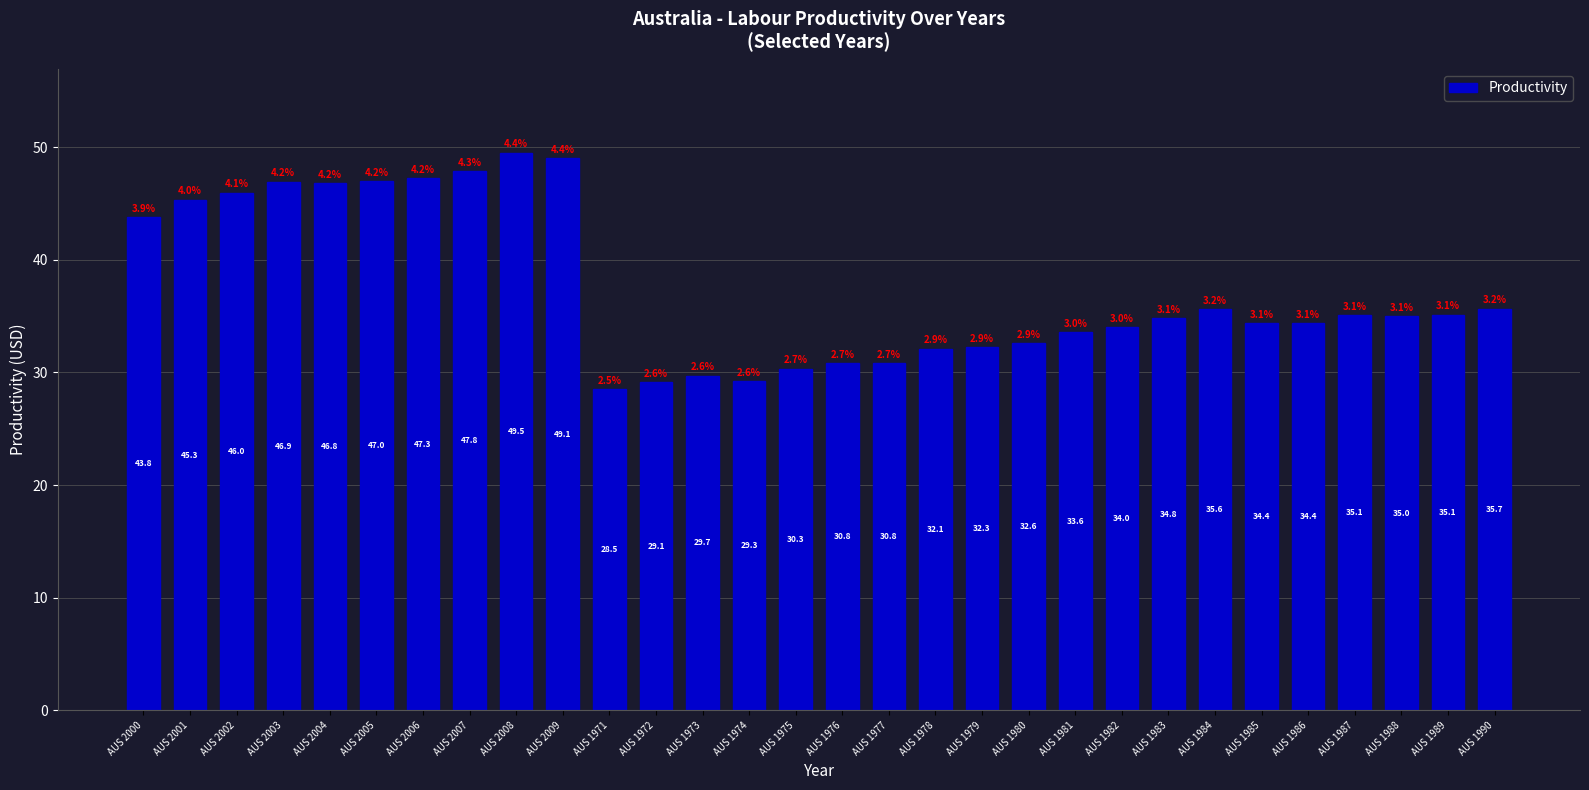

What is the approximate value at AUS 2000?

43.8